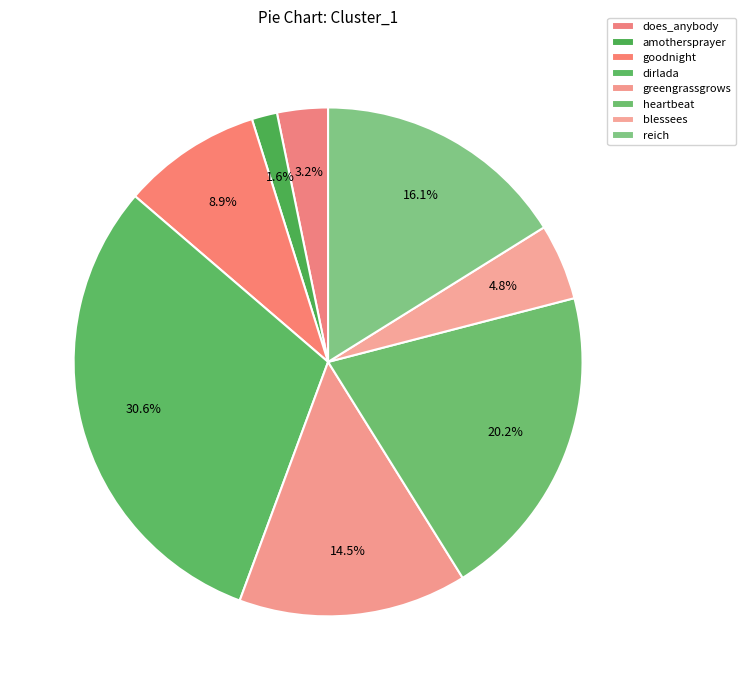

How much of the chart is everything except heartbeat?

79.8%